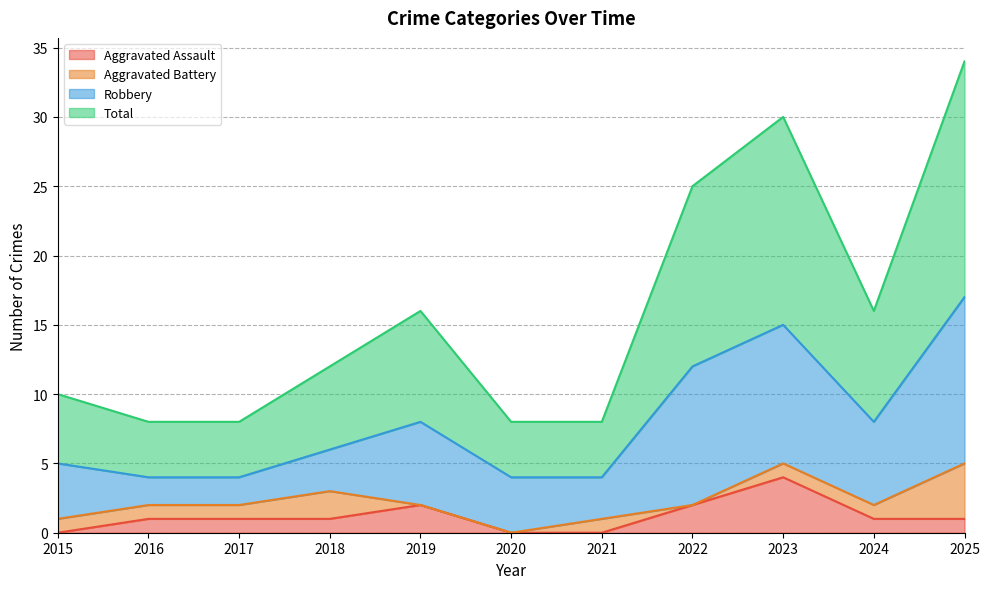

How many Aggravated Assault values are between 0 and 2?

10